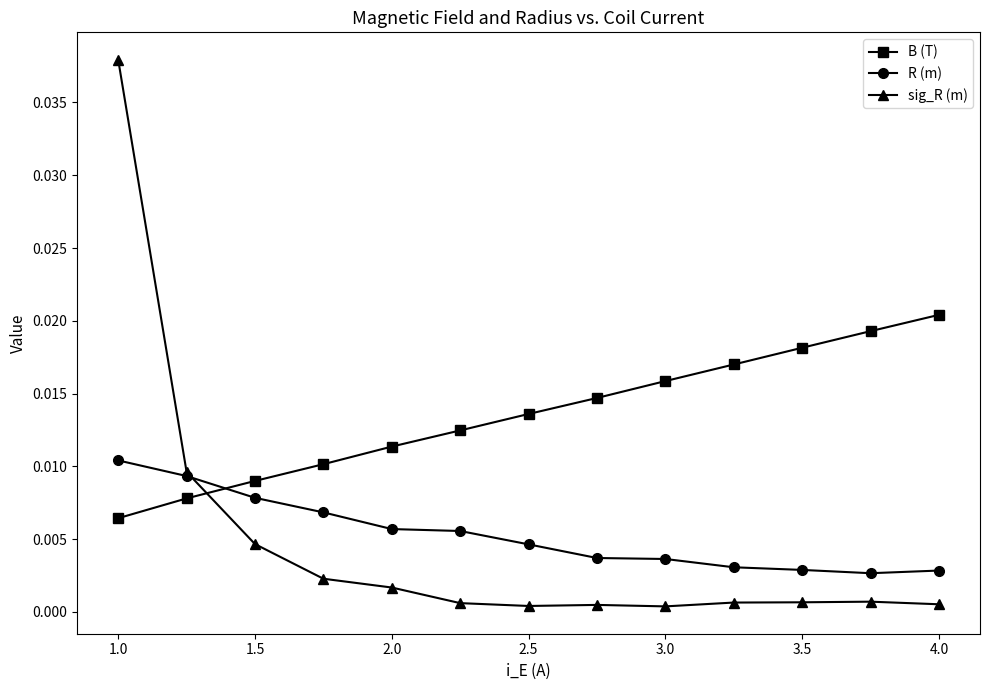

How many intersections are there between R (m) and B (T)?

1